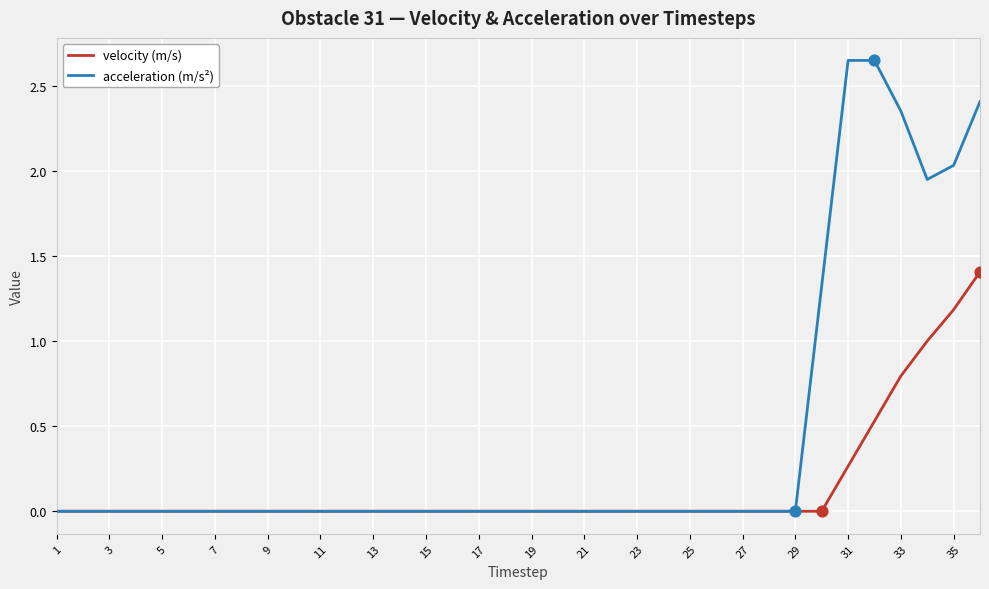

What are all the series names shown in the legend?

velocity (m/s), acceleration (m/s²)